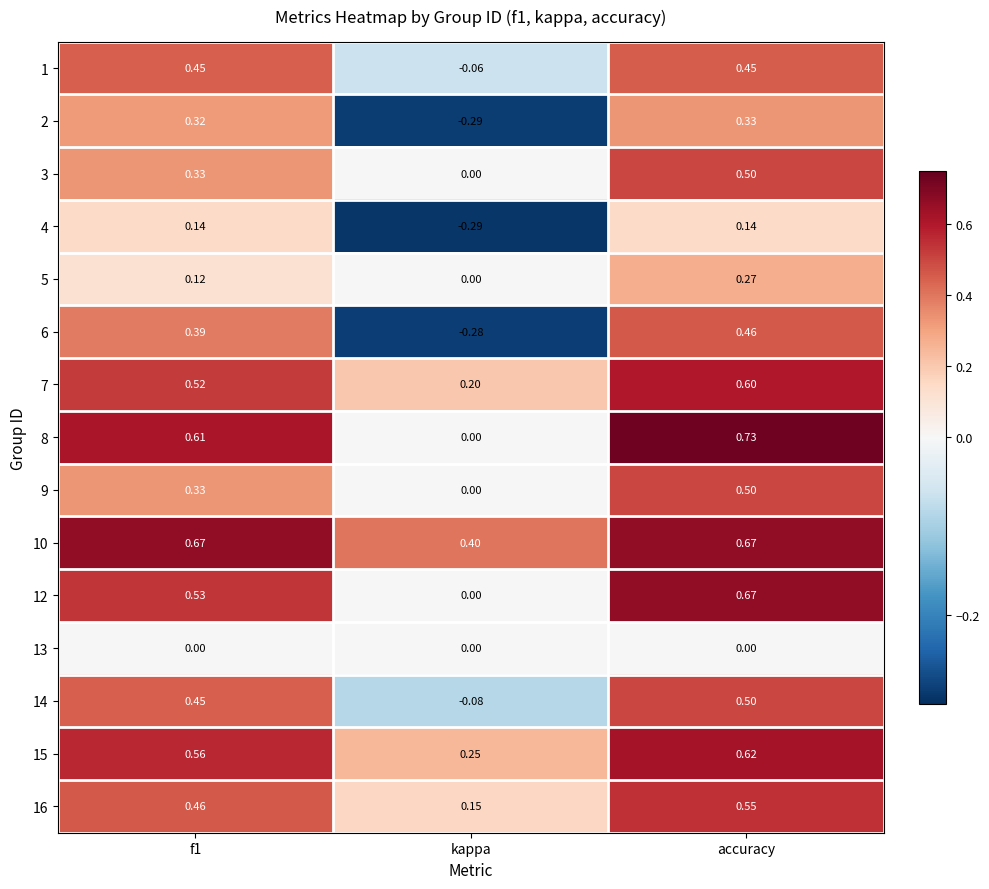

Is the value of 14 at kappa greater than the value of 3 at kappa?

No